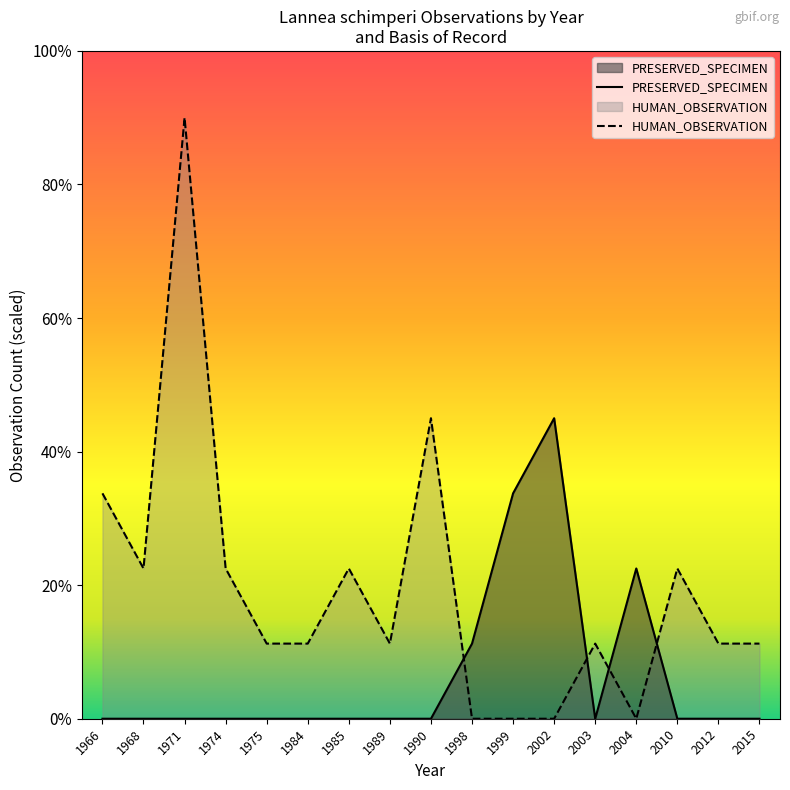

Between 1966 and 1971, which is larger?

1966